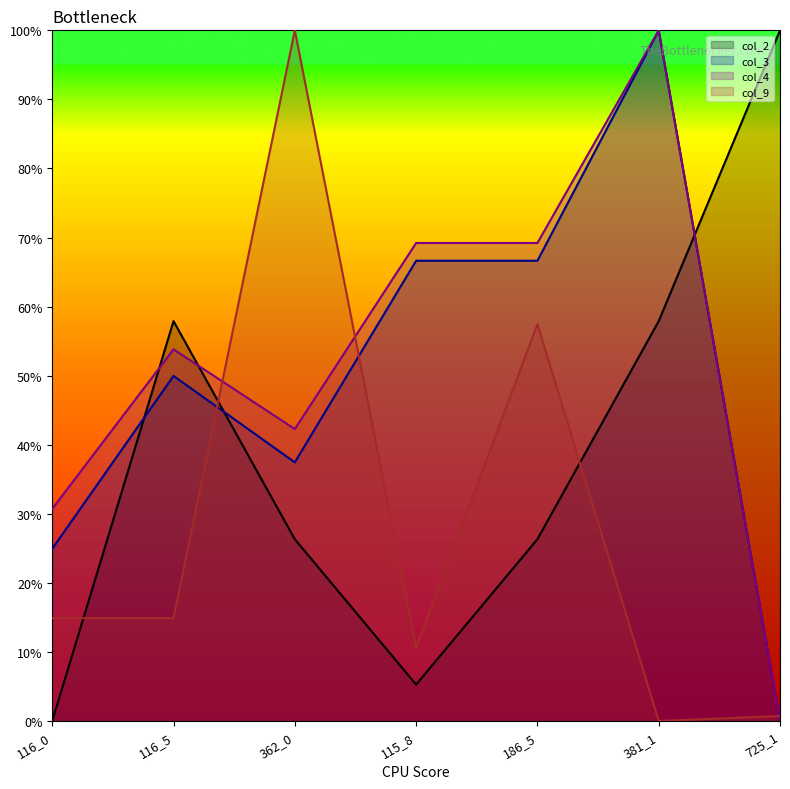

Reading left to right, list all the values displayed in this chart.

col_2: 116_0=0.0	116_5=57.9	362_0=26.3	115_8=5.3	186_5=26.3	381_1=57.9	725_1=100.0
col_3: 116_0=24.9	116_5=50.0	362_0=37.4	115_8=66.6	186_5=66.6	381_1=100.0	725_1=0.0
col_4: 116_0=30.7	116_5=53.8	362_0=42.3	115_8=69.2	186_5=69.2	381_1=100.0	725_1=0.0
col_9: 116_0=14.9	116_5=14.9	362_0=100.0	115_8=10.6	186_5=57.4	381_1=0.0	725_1=0.7